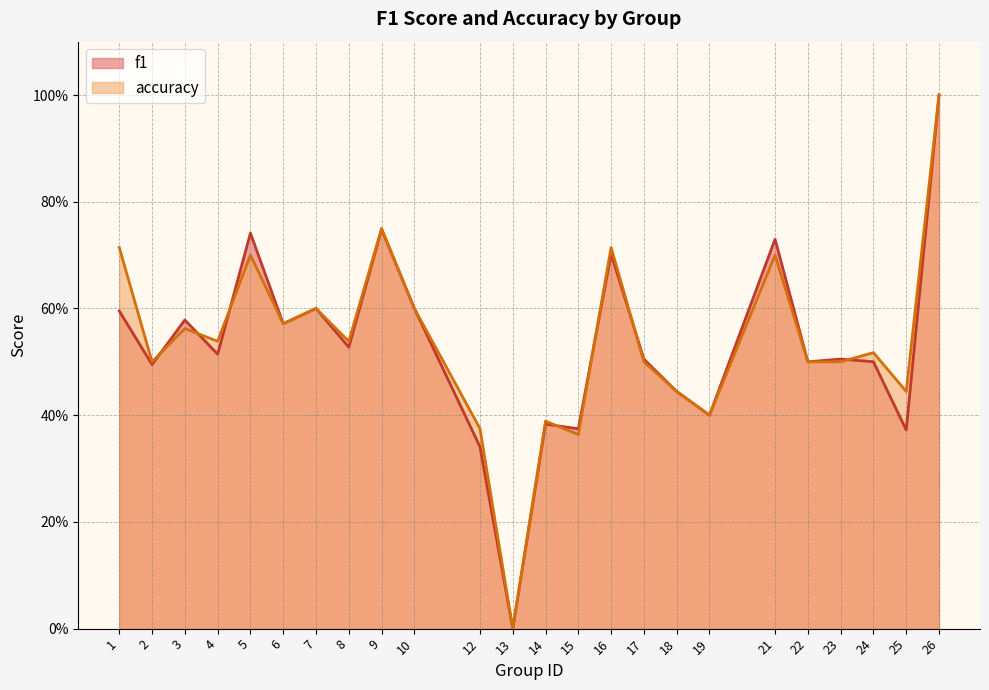

What is the sum of all f1 values?

12.7